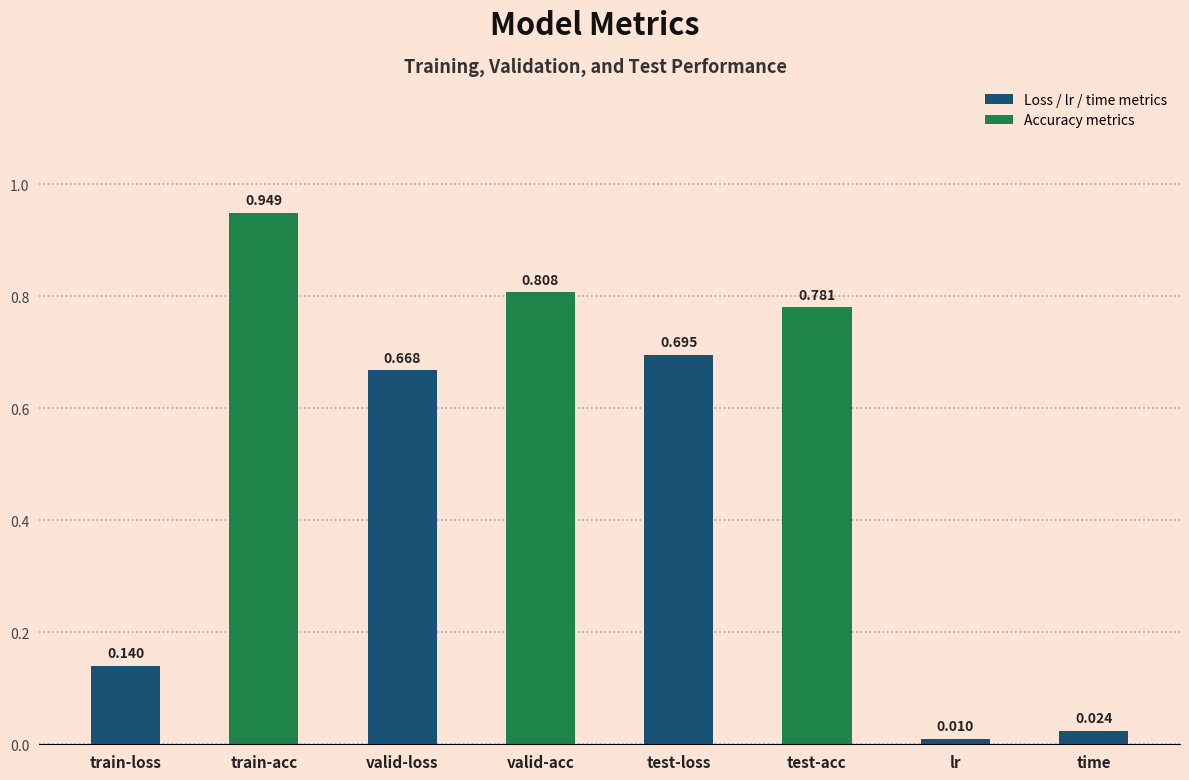

Does the chart contain stacked bars?

No